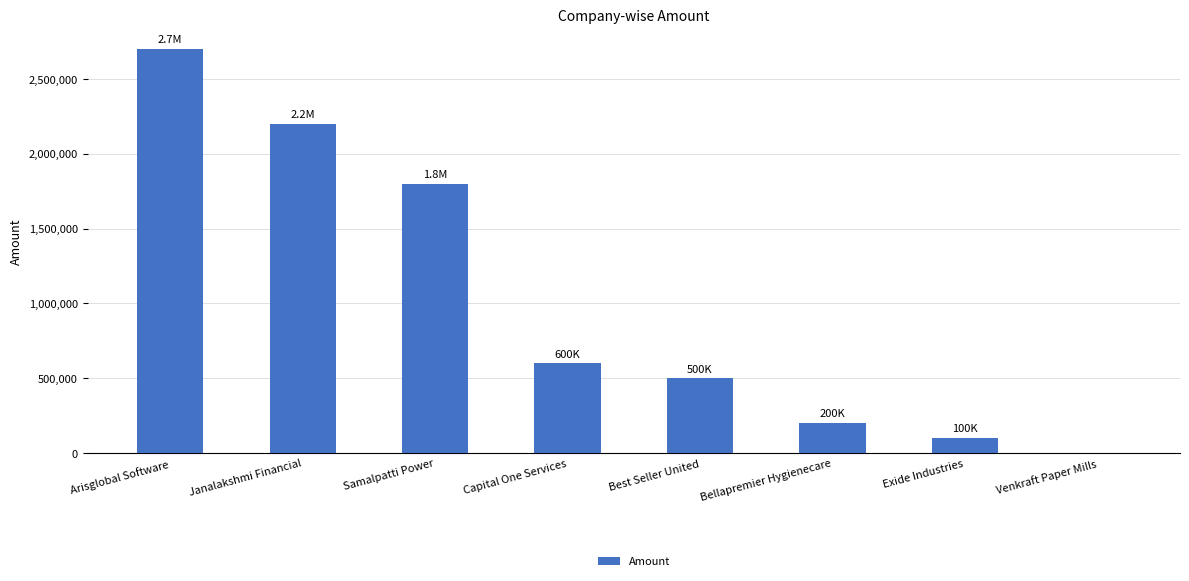

Reading left to right, list all the values displayed in this chart.

2700000	2200000	1800000	600000	500000	200000	100000	0